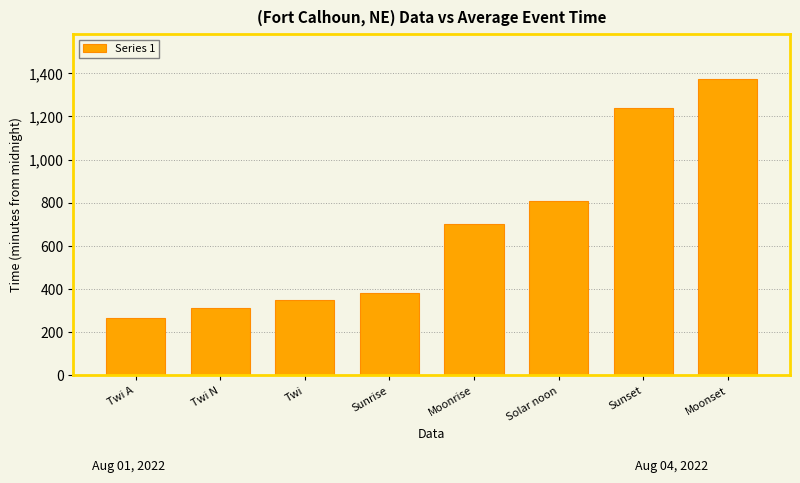

Is it true that the value at Twi N is 311?

True